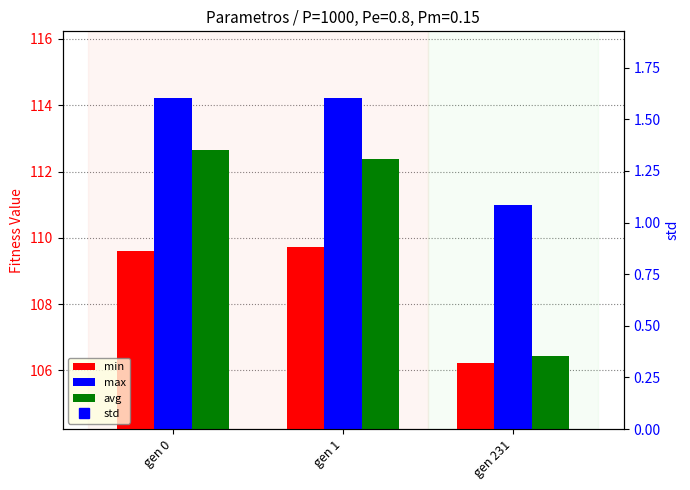

What are all the series names shown in the legend?

min, max, avg, std